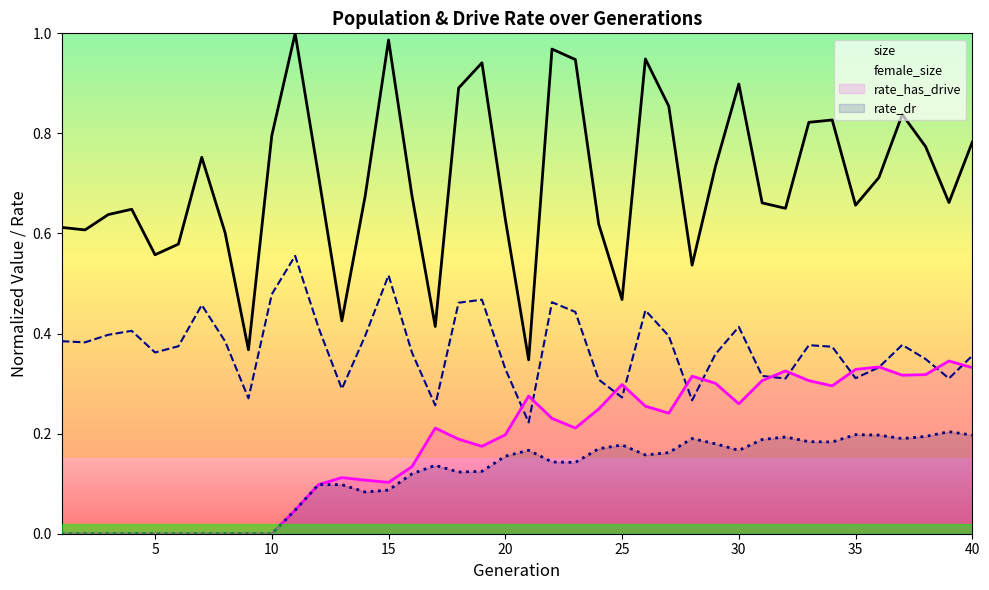

What is the sum of all size values?

28.2